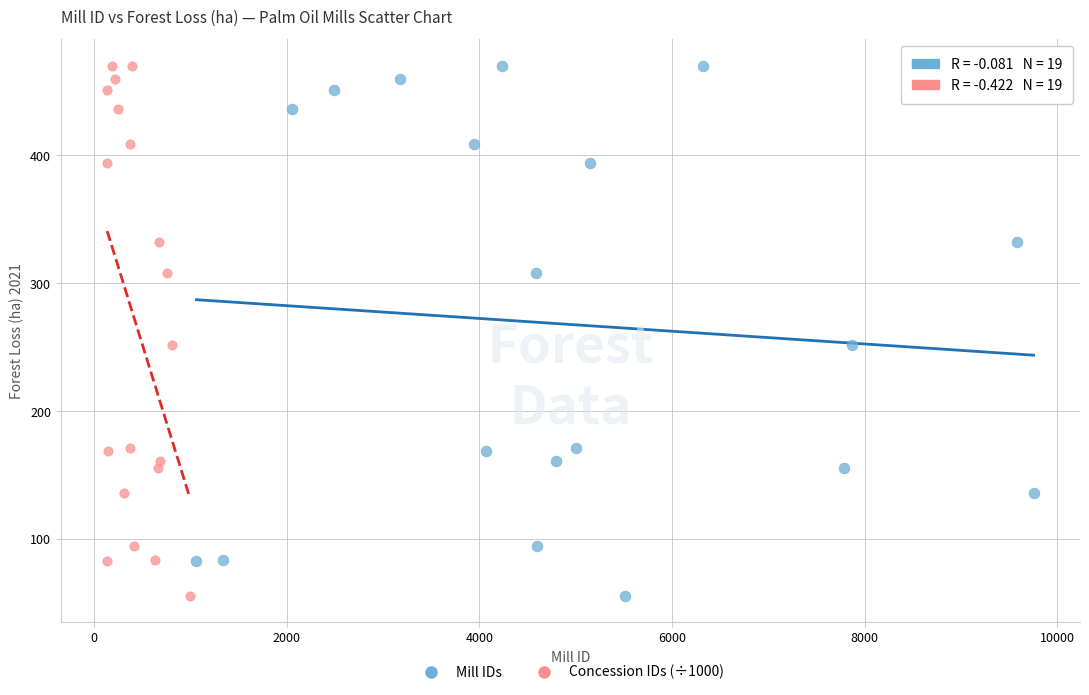

What are all the series names shown in the legend?

Mill IDs, Concession IDs (÷1000)